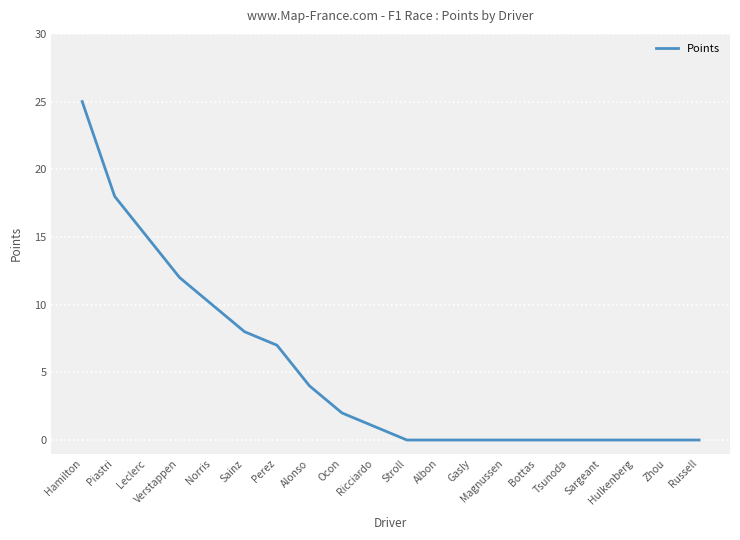

What is the difference between the values at Ocon and Leclerc?

13